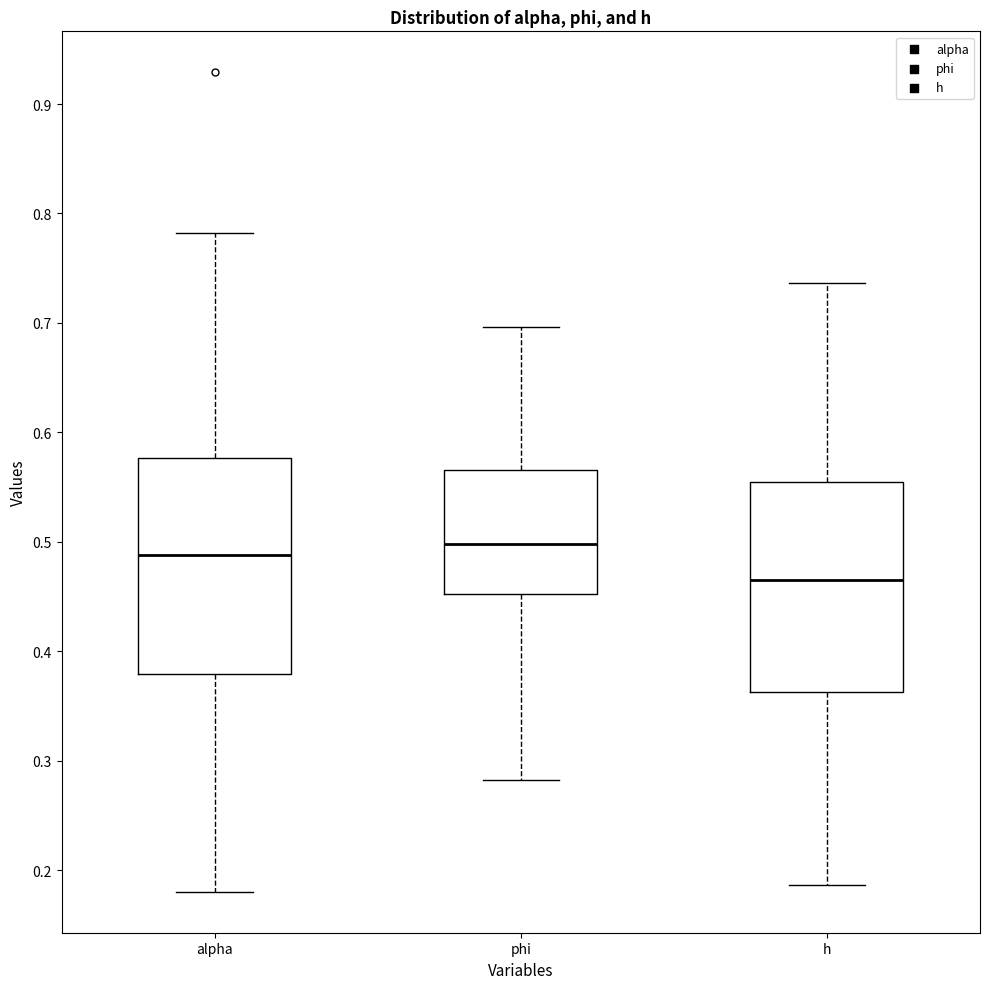

Where is the upper edge of the box for h on the y-axis? The values are not printed on the chart, so give them approximately, as read against the axis.

0.55